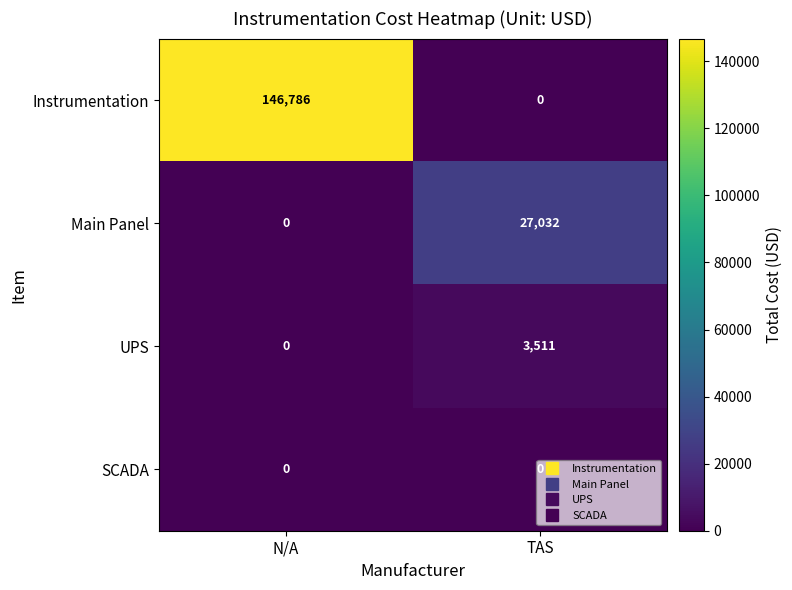

At which label does Instrumentation reach its peak?

N/A